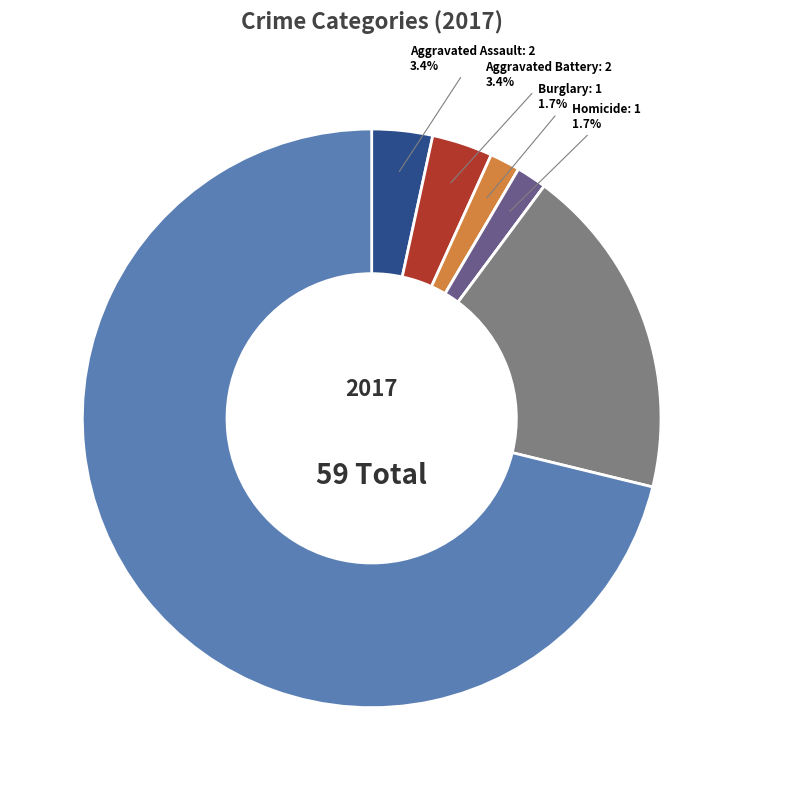

Is there any slice that represents more than half of the pie?

Yes